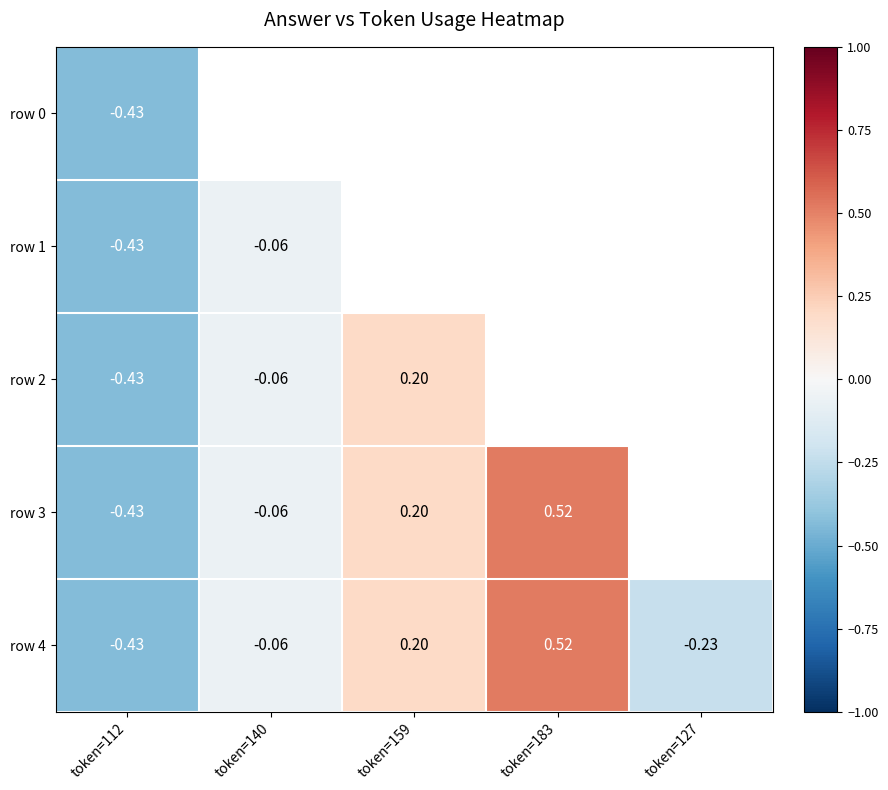

What is the lowest value of the row 1 series?

-0.4